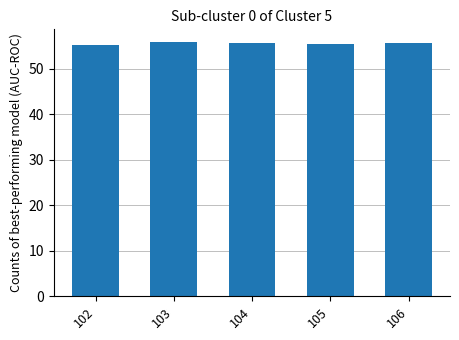

What is the difference between the maximum and minimum values?

0.5